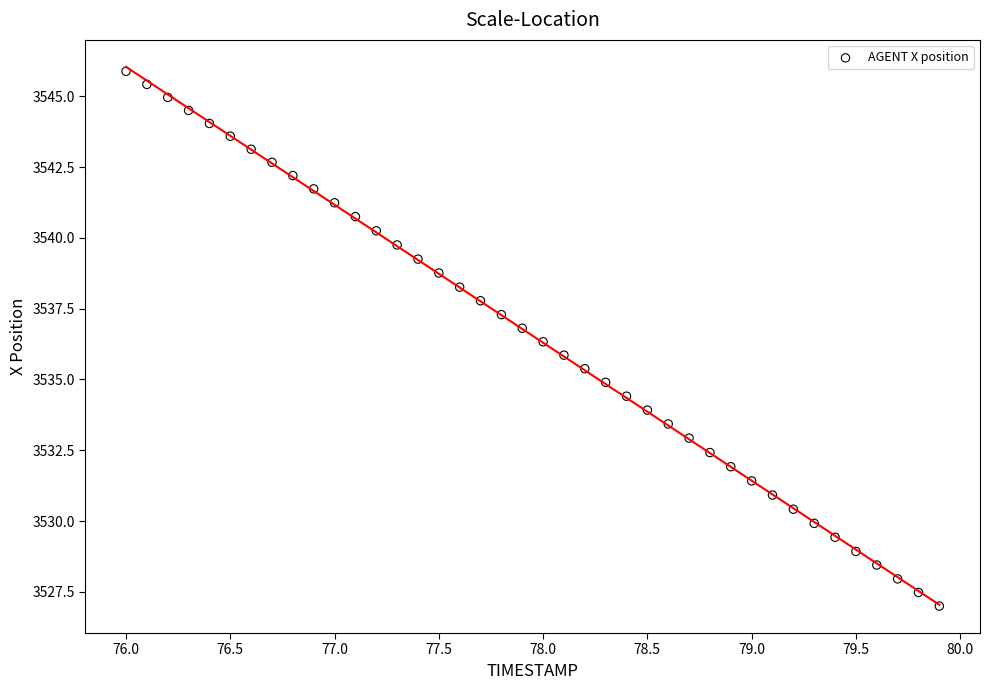

What is the range of X values (max minus min)?

3.9